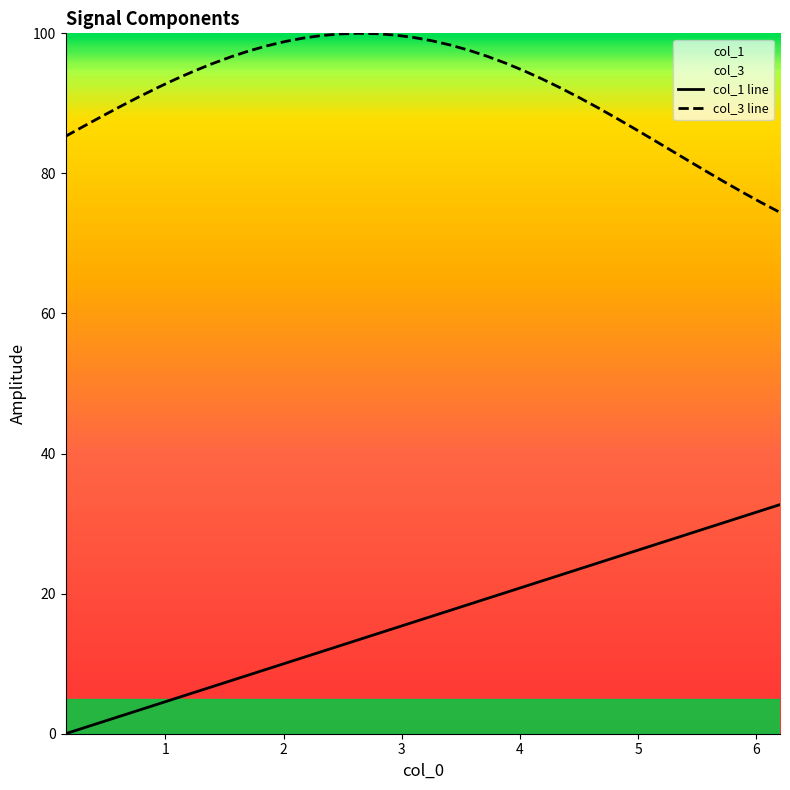

What is the value of the col_1 line point at the 14th from the left?

10.9